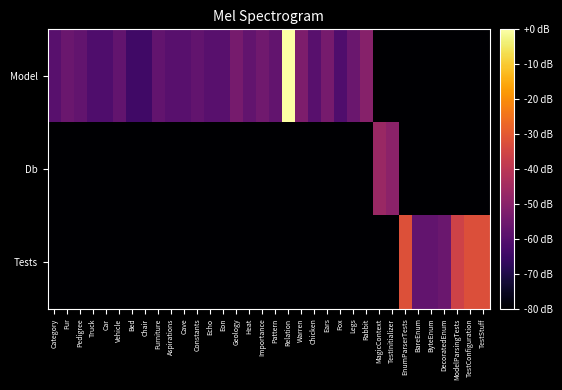

What is the difference between the highest and lowest values at Furniture?

22.4